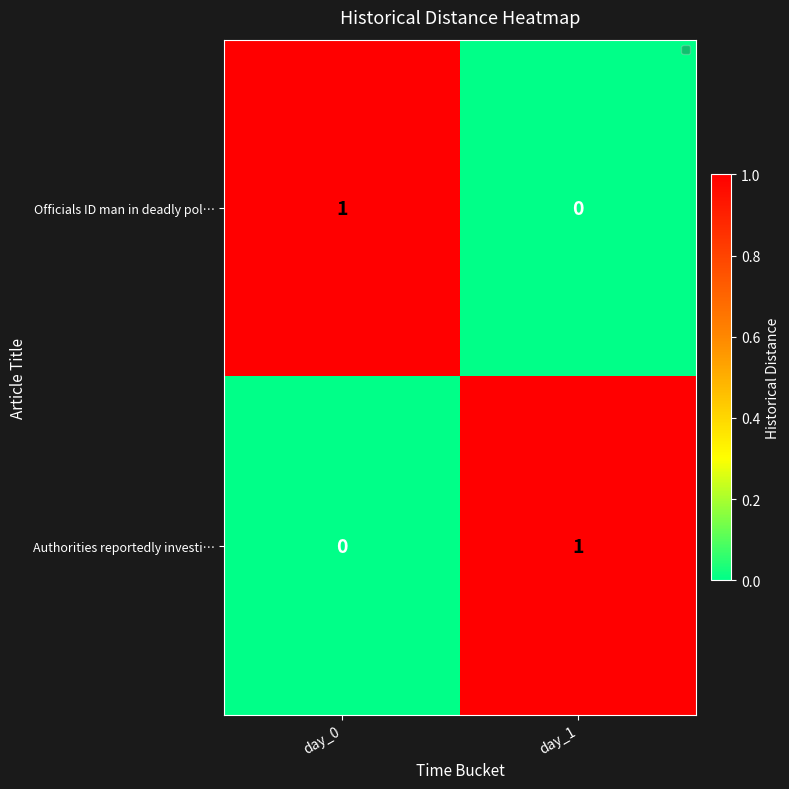

Reading left to right, what are all the values shown in this chart?

Officials ID man in deadly pol…: 1	0
Authorities reportedly investi…: 0	1